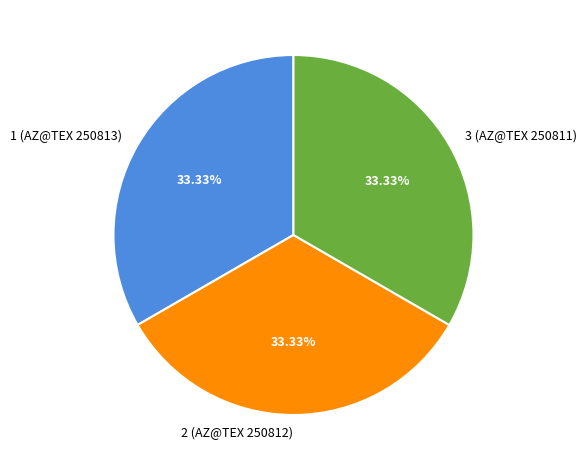

Combined, do 2 (AZ@TEX 250812) and 3 (AZ@TEX 250811) account for over 50%?

Yes